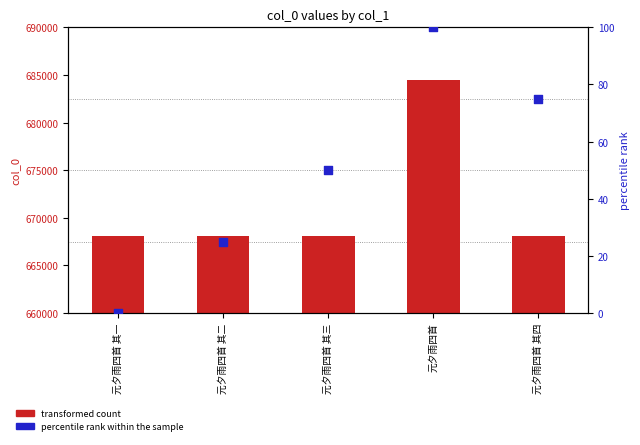

What is the total value across all series at 元夕雨四首 其三?

668120